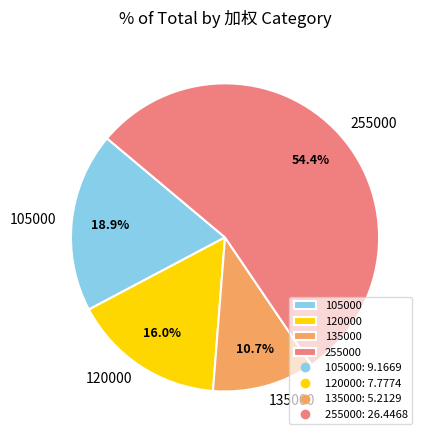

How many slices are in this pie chart?

4